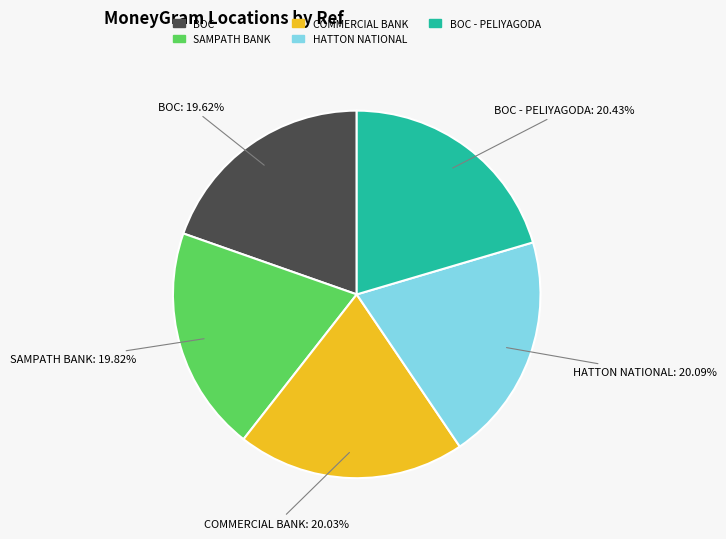

Is there any slice that represents more than half of the pie?

No